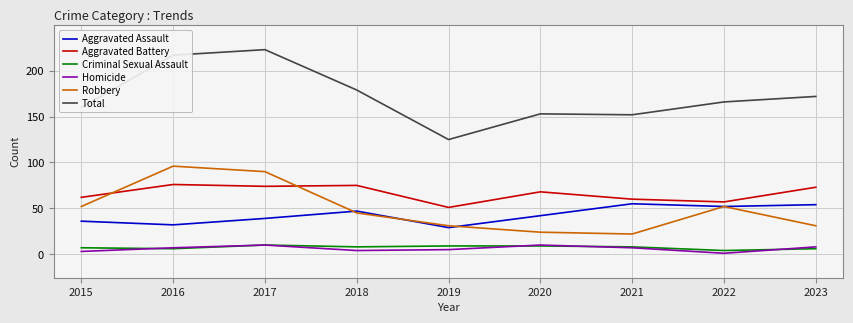

Which series has the largest total across all categories?

Total